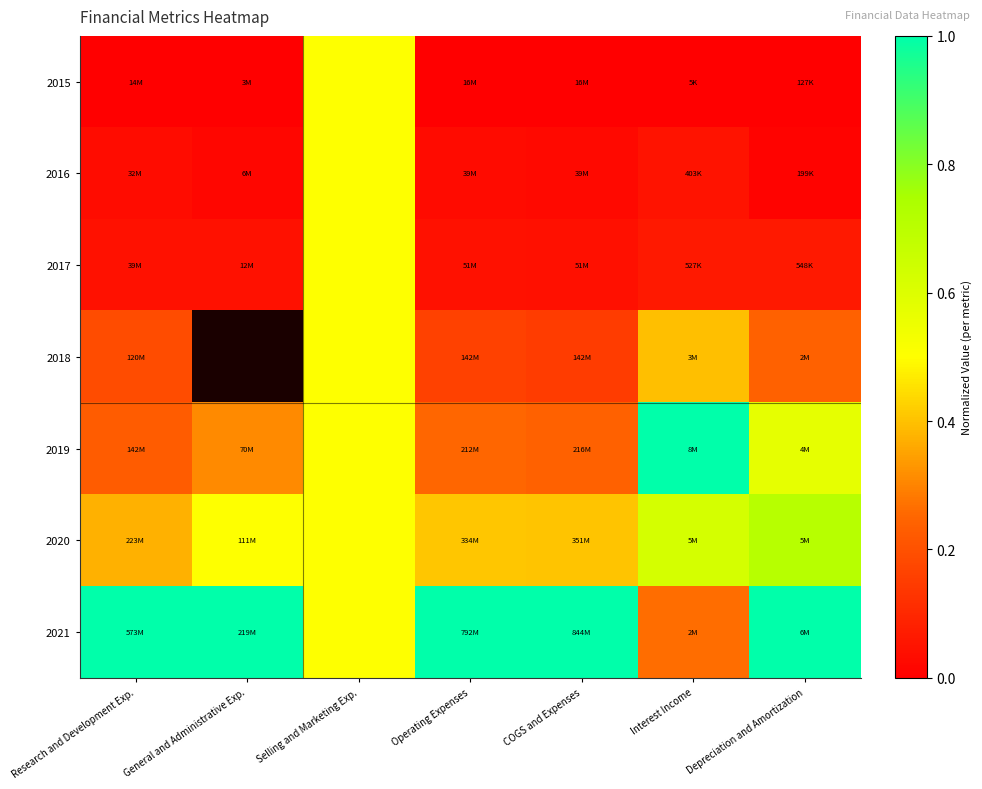

At which category is the sum across all series the highest?

Selling and Marketing Exp.